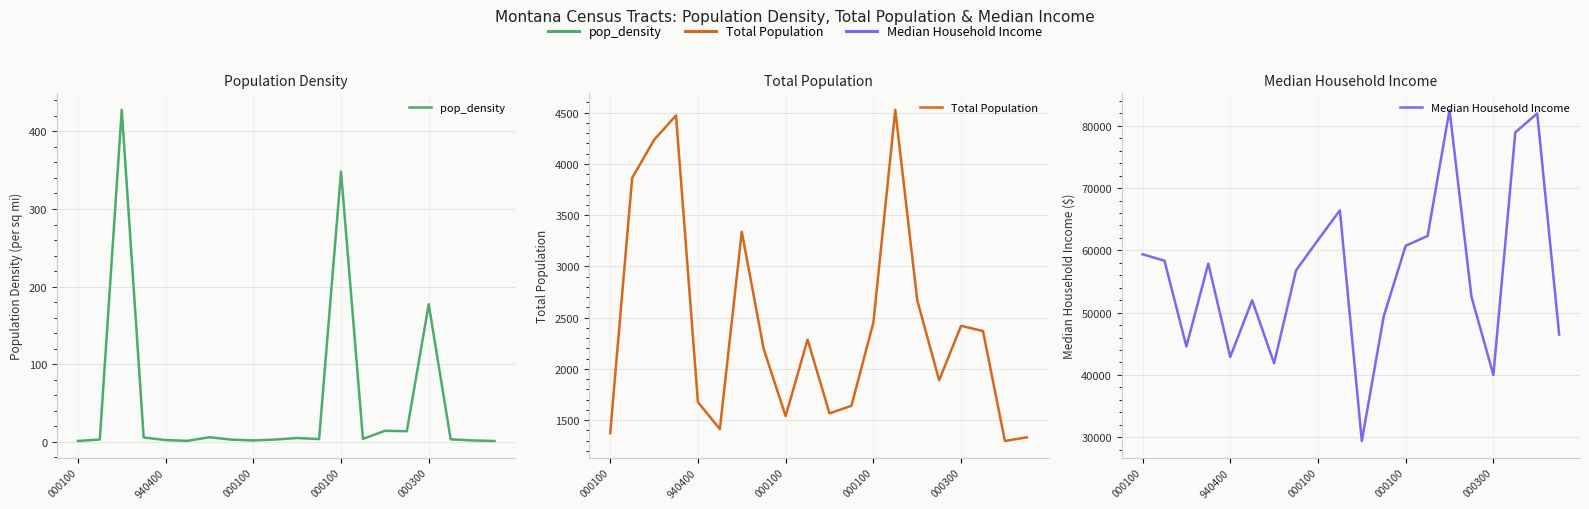

Which series has the largest total across all categories?

Median Household Income